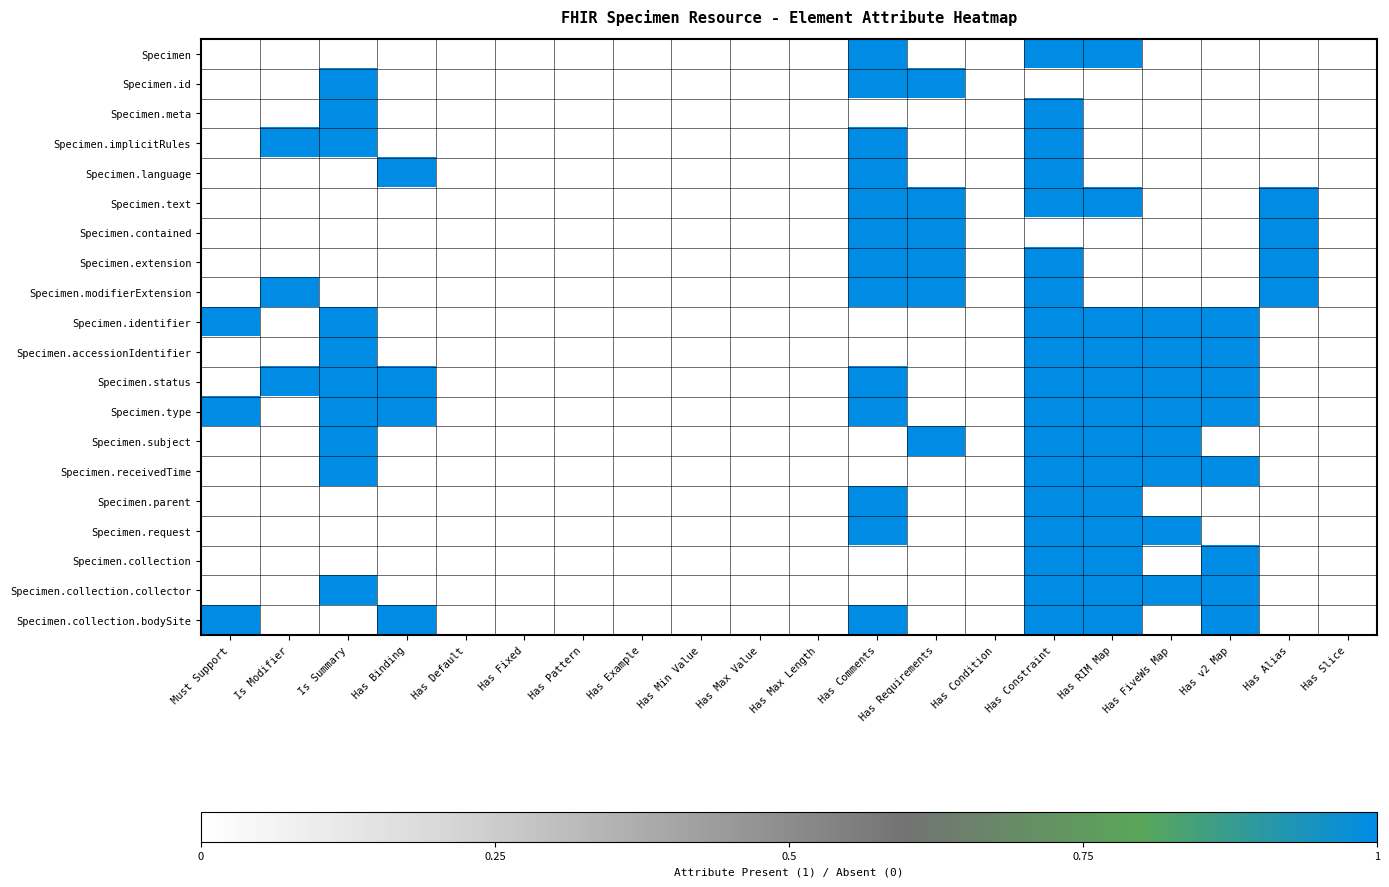

Which category has the highest value across all series?

Has Comments